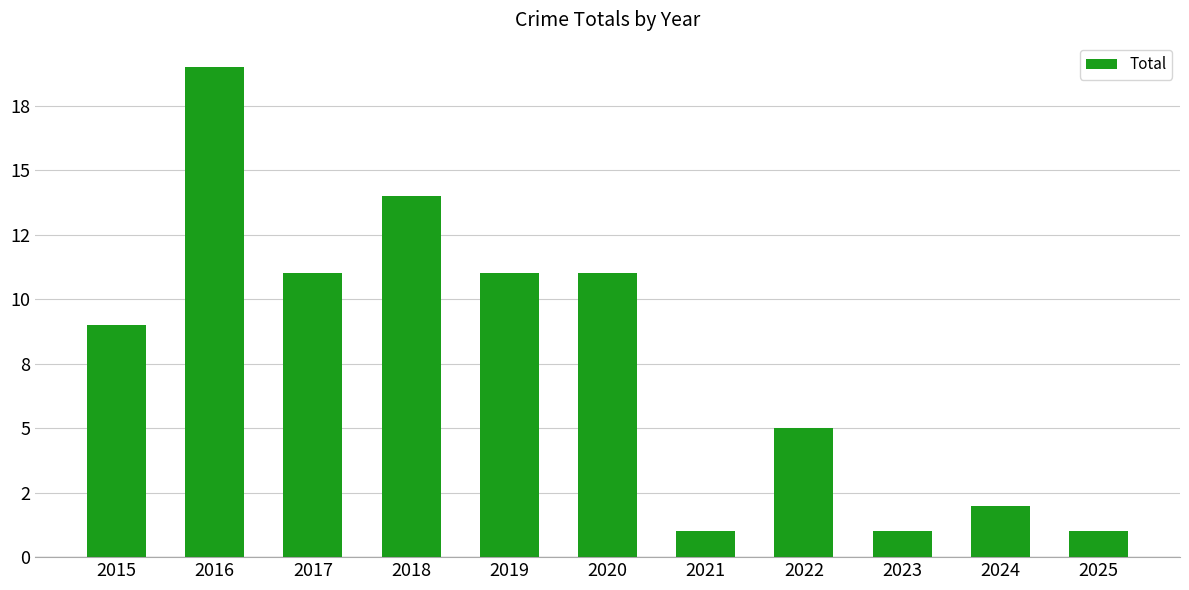

True or false: the data shows 11 at 2020.

True